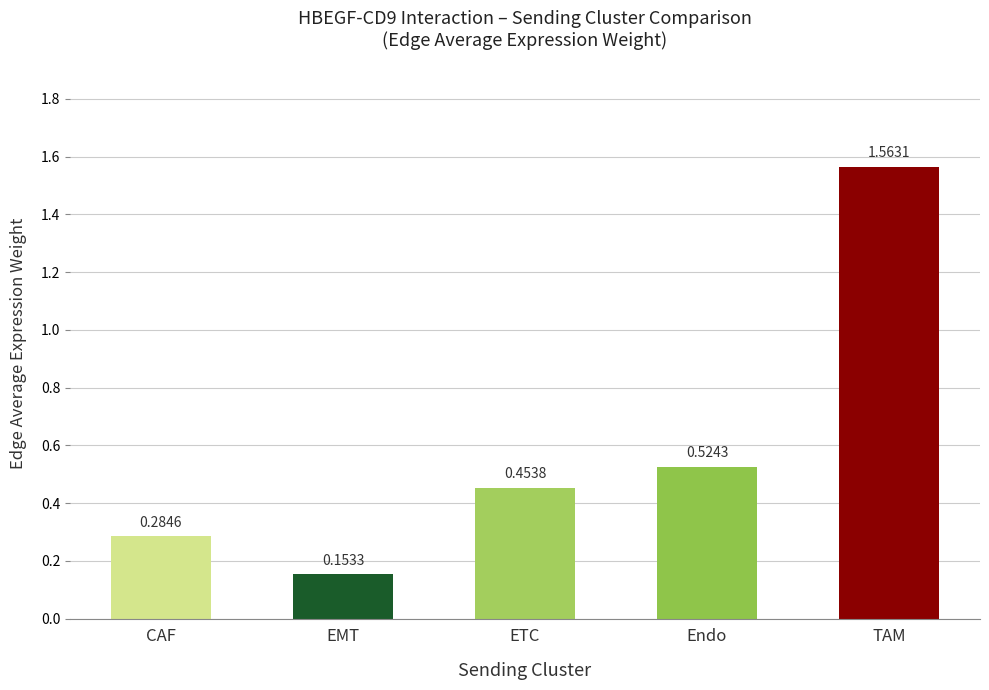

At which category does the chart reach its minimum across all series?

EMT